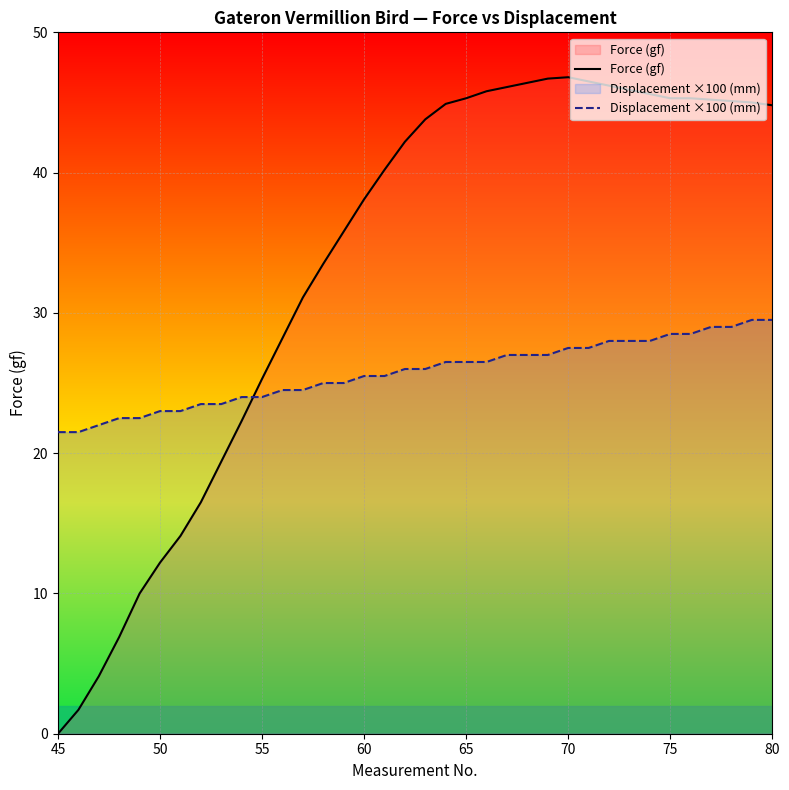

Rank the series by their maximum value, from lowest to highest.

Displacement ×100 (mm), Force (gf)